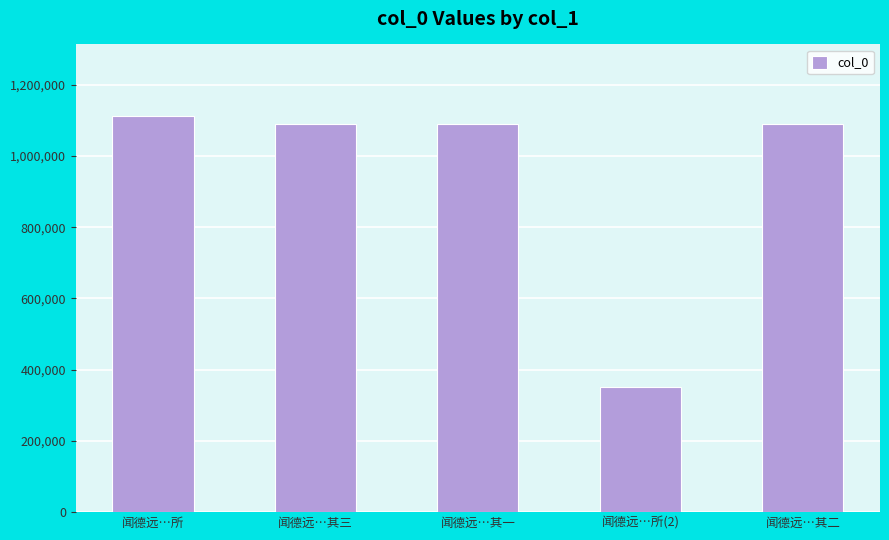

What value does the data have at 闻德远…所?

1112928